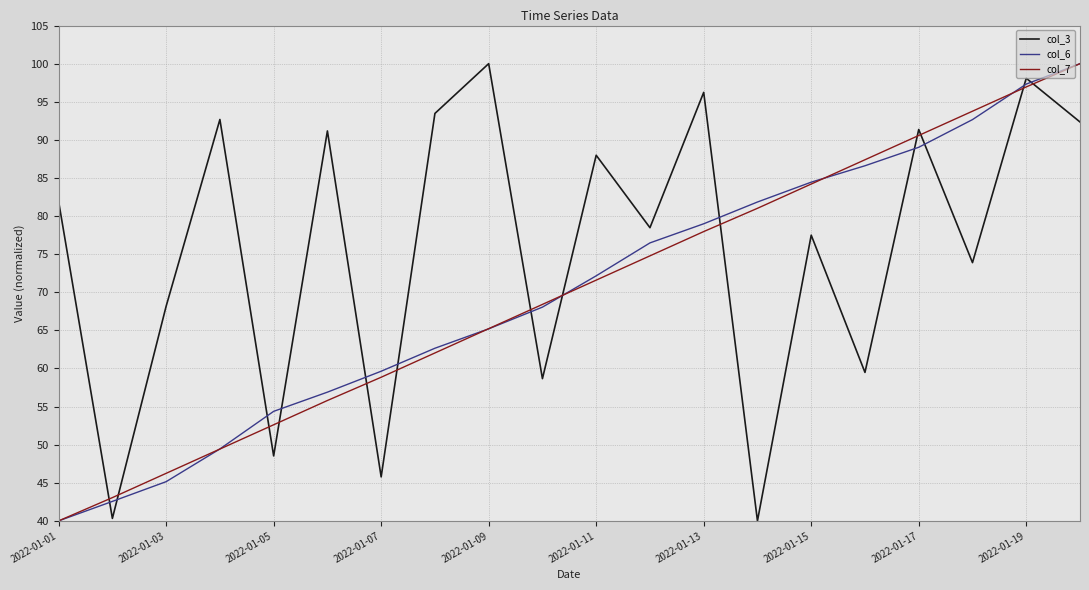

What is the smallest value displayed?

40.0